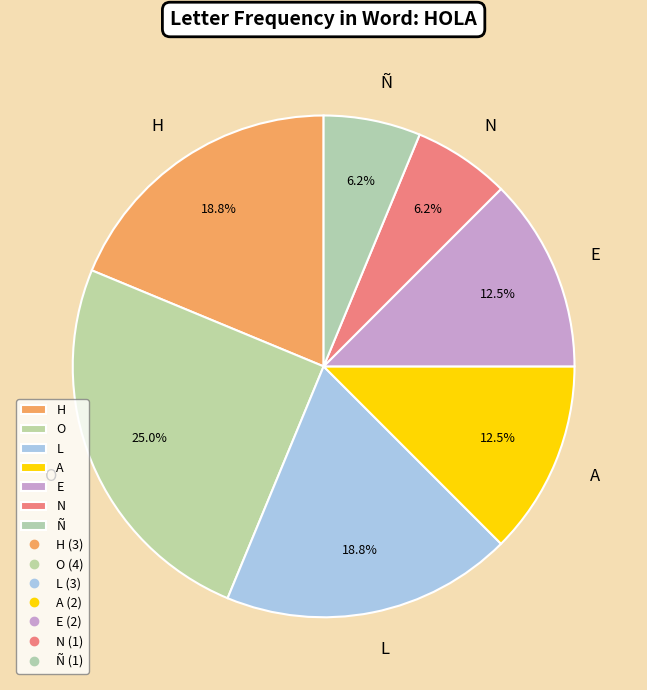

Which slice is the largest?

O